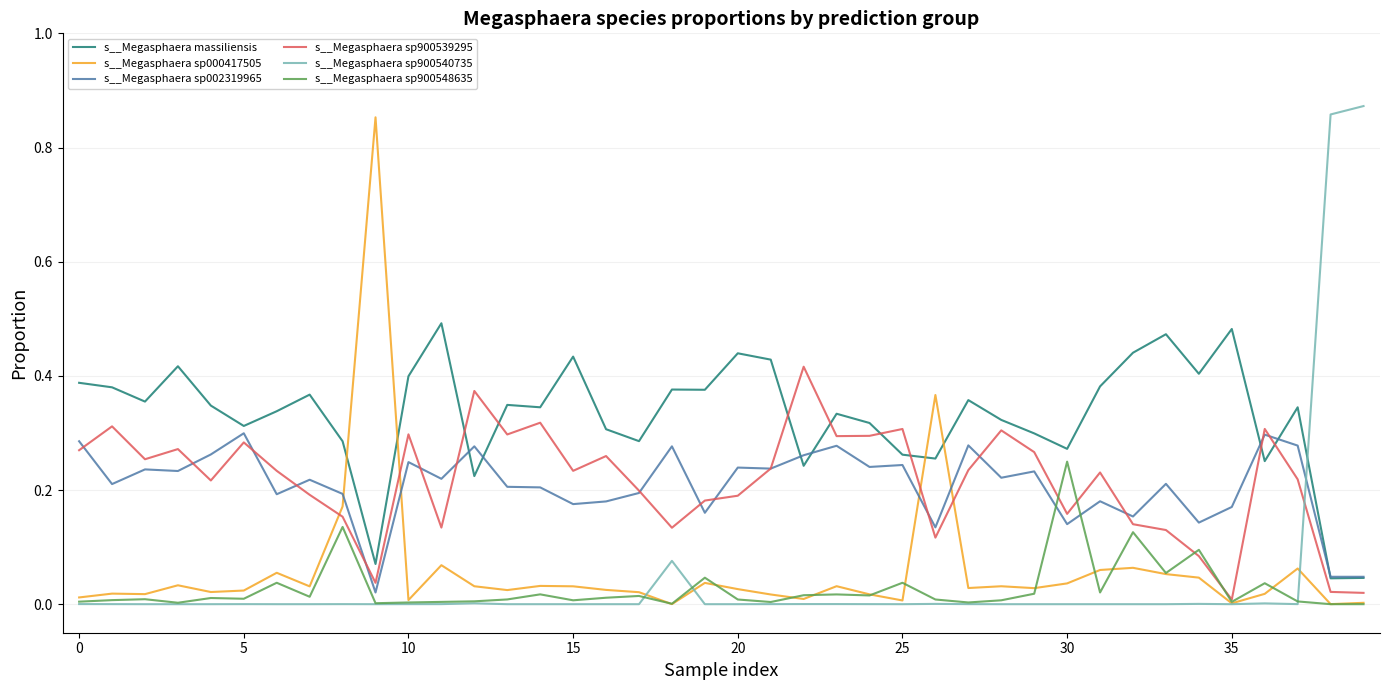

True or false: s__Megasphaera massiliensis and s__Megasphaera sp900548635 intersect in this chart.

False